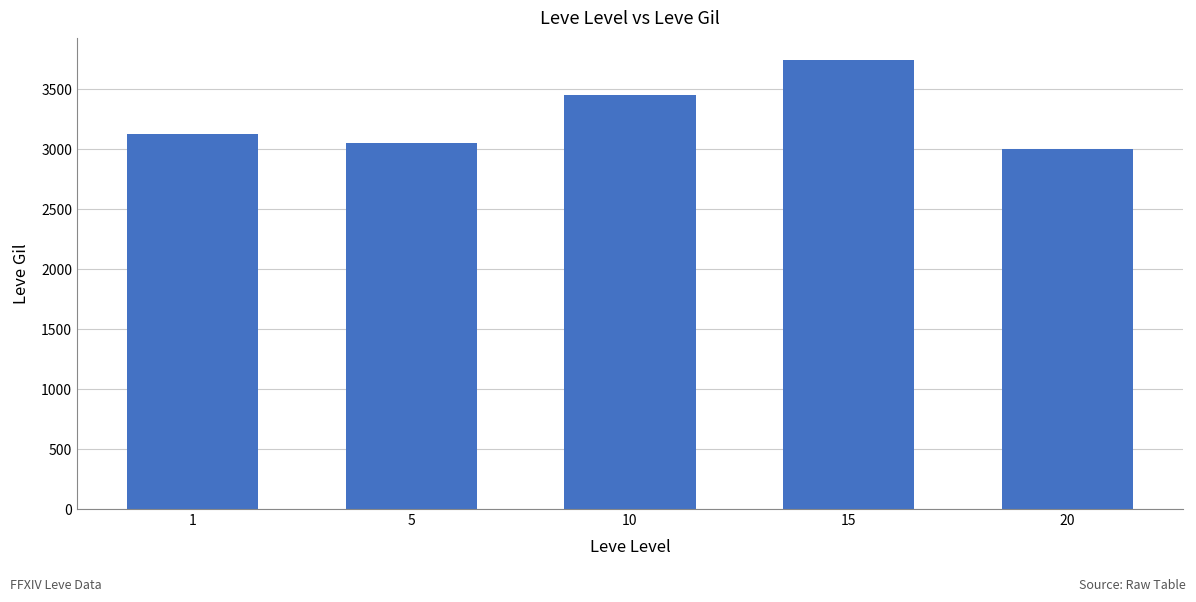

What is the minimum value shown in the chart?

3000